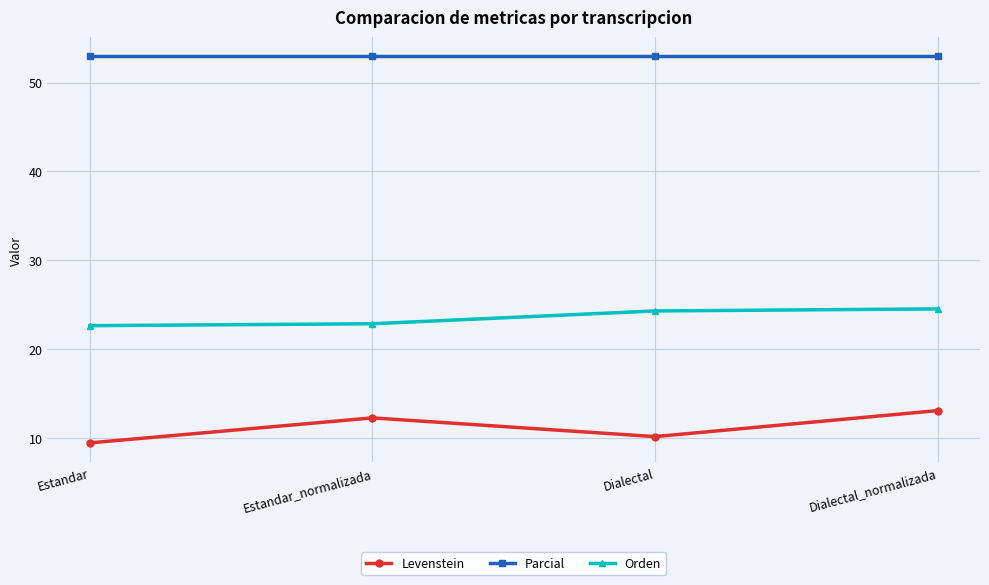

Does the chart have visible grid lines?

Yes